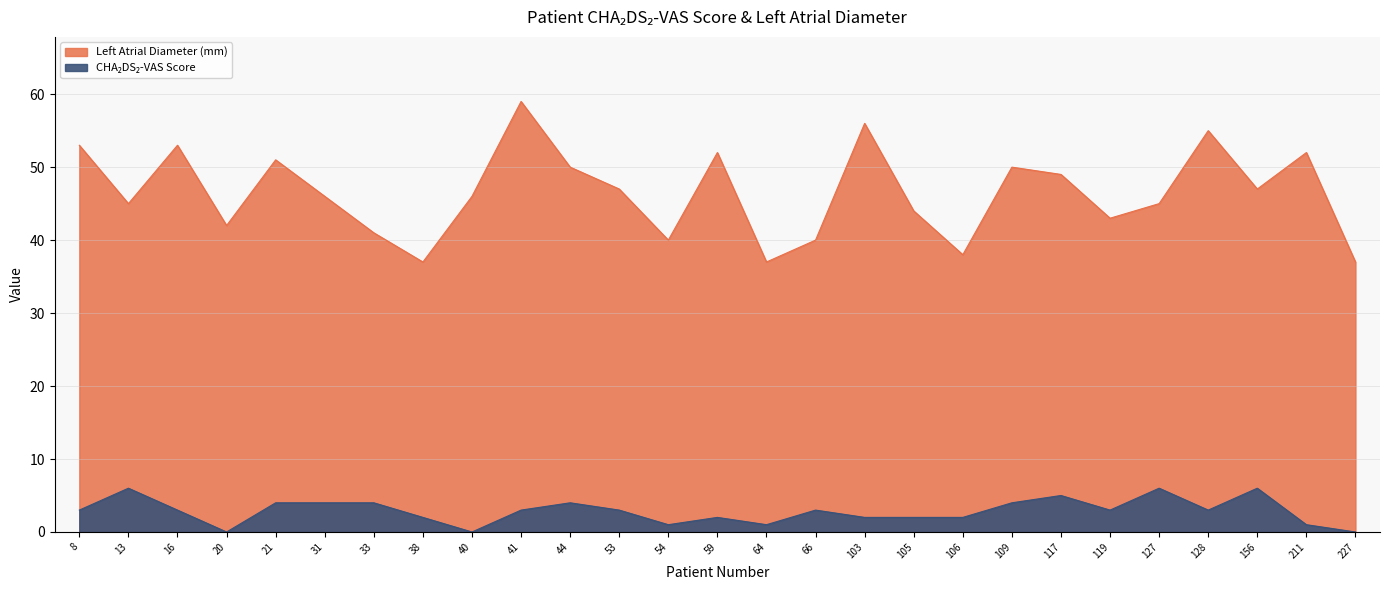

Where is the first local maximum for Left Atrial Diameter (mm)?

16